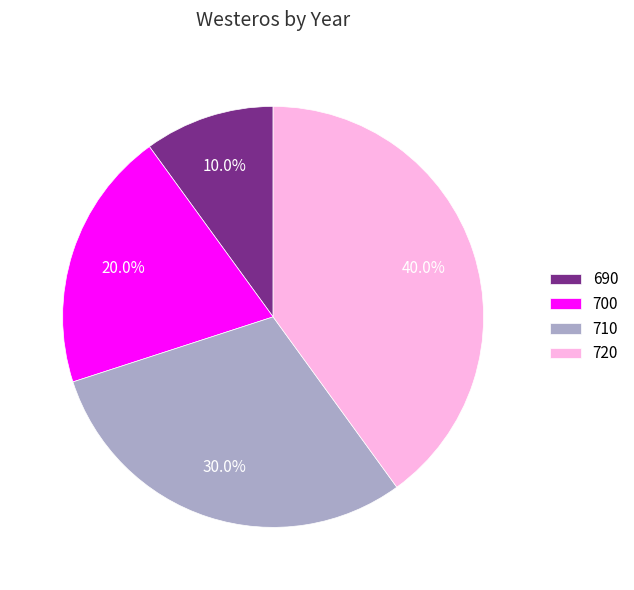

How many segments does this pie chart have?

4